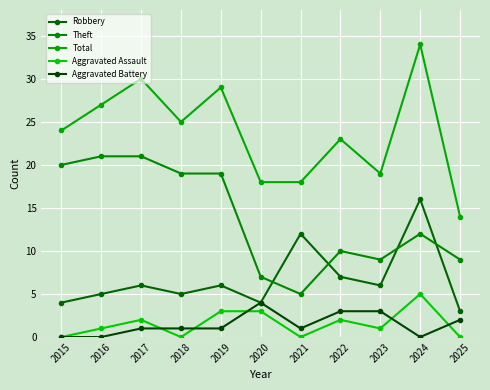

How many lines are shown in the chart?

5